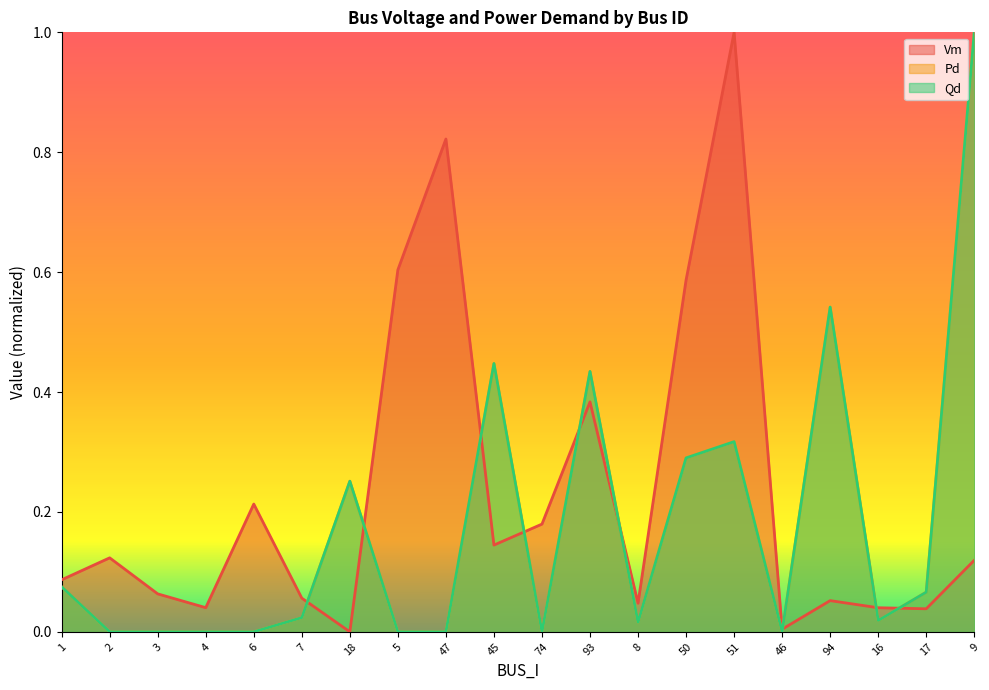

After their last crossing, which series has the higher values: Pd or Vm?

Pd